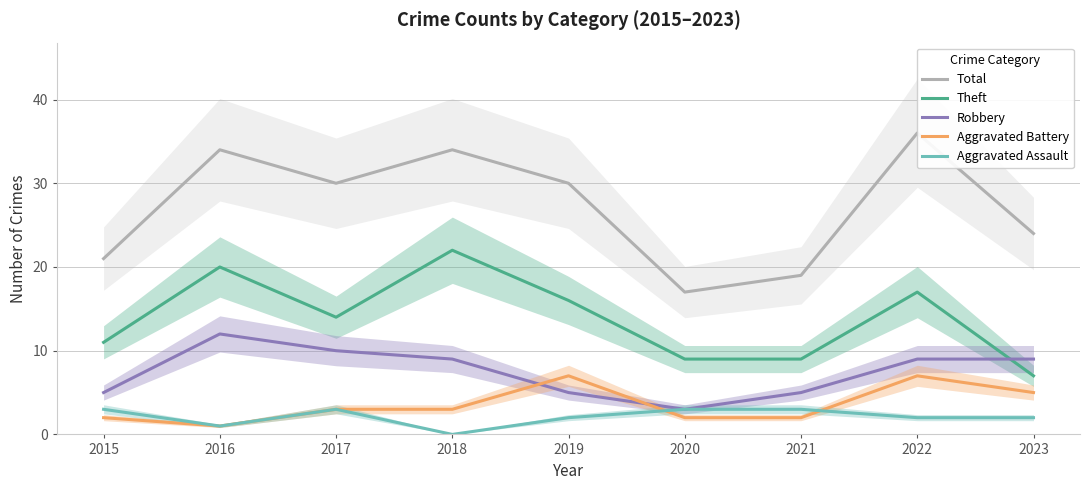

The value of Theft at 2019 is 27. True or false?

False